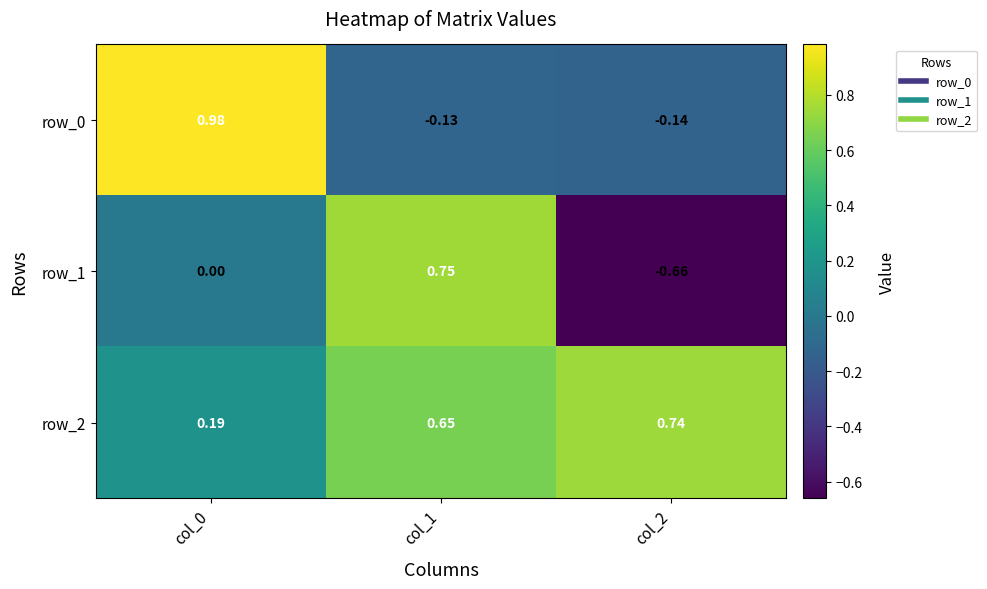

Is the value of row_0 at col_0 greater than the value of row_2 at col_0?

Yes